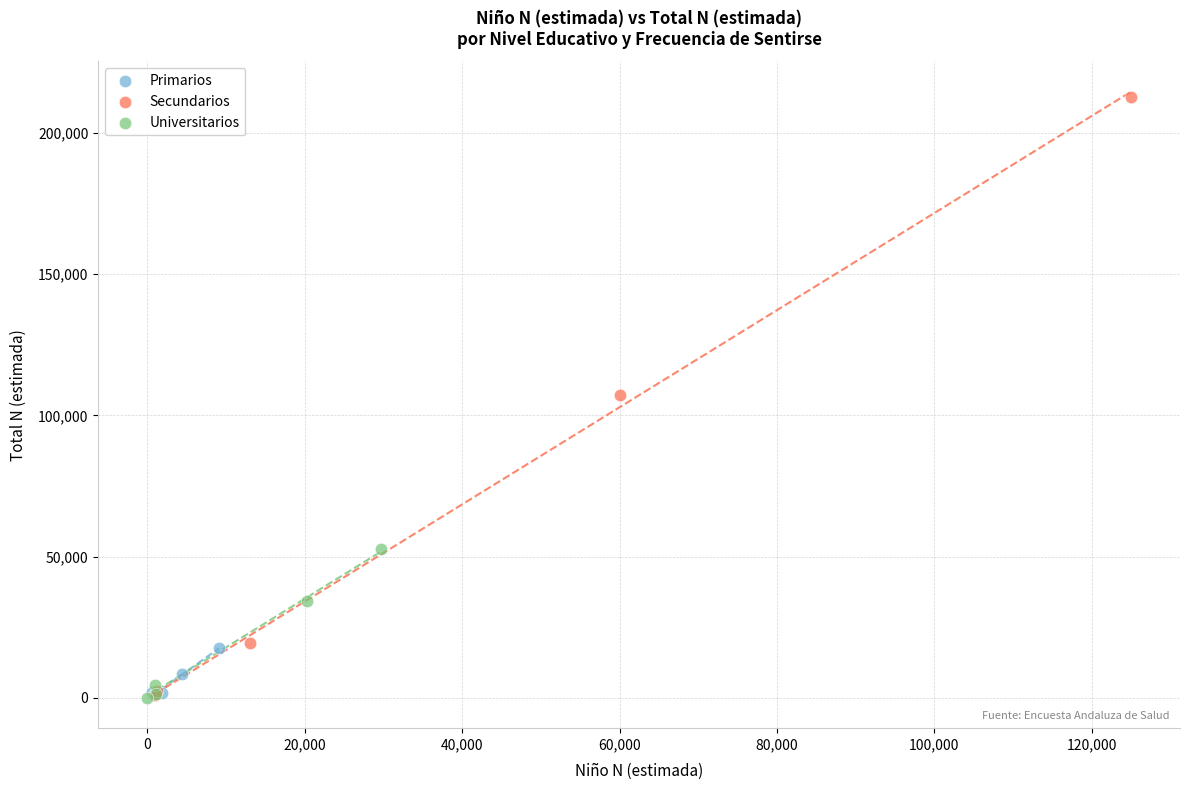

Which series reaches the maximum Y coordinate?

Secundarios